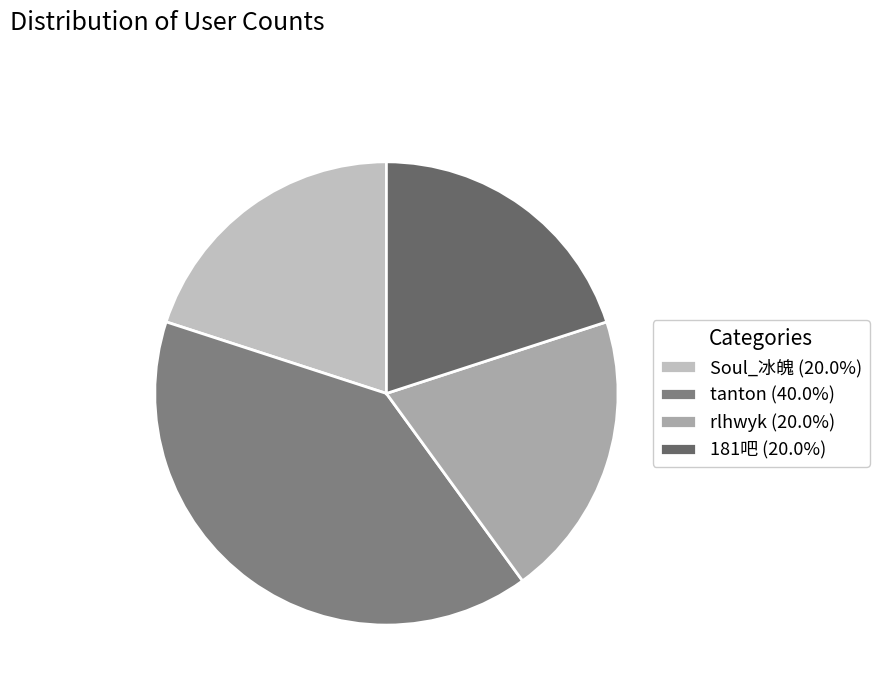

To the nearest percent, what is the average slice percentage?

25%